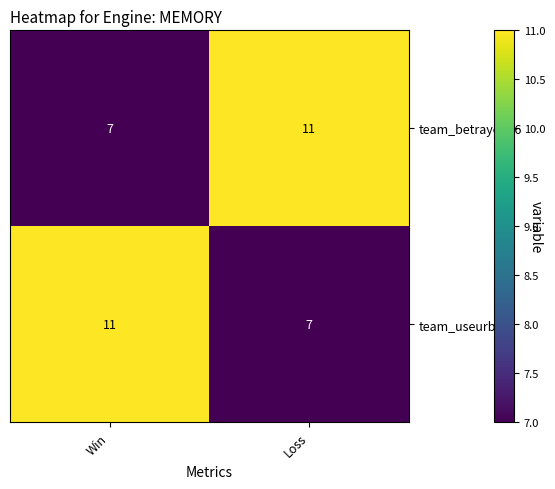

What is the difference between the highest and lowest values at Loss?

4